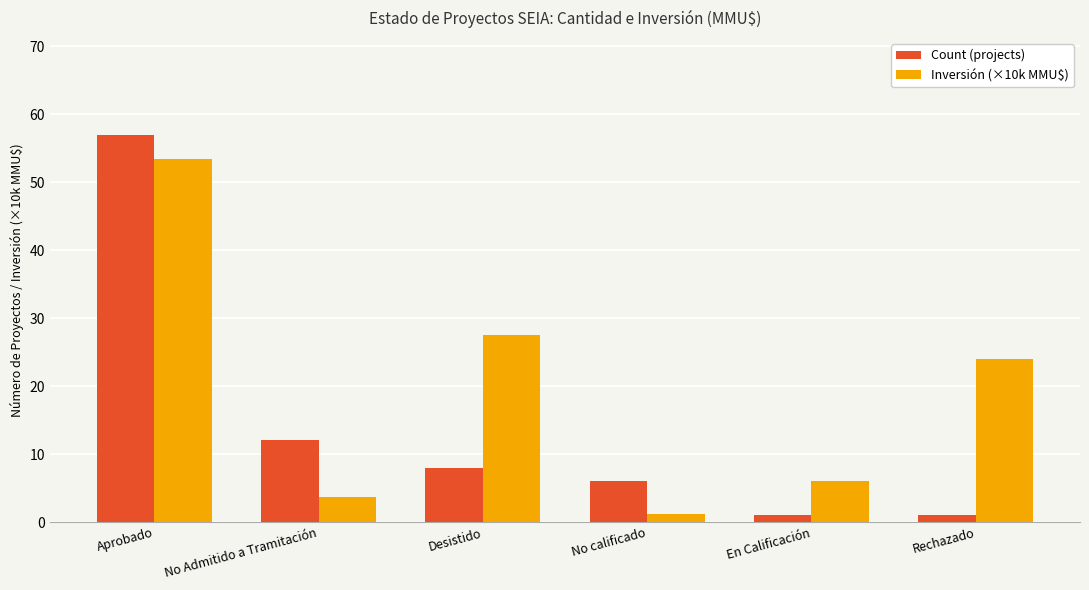

At which label does Count (projects) first exceed 8?

Aprobado